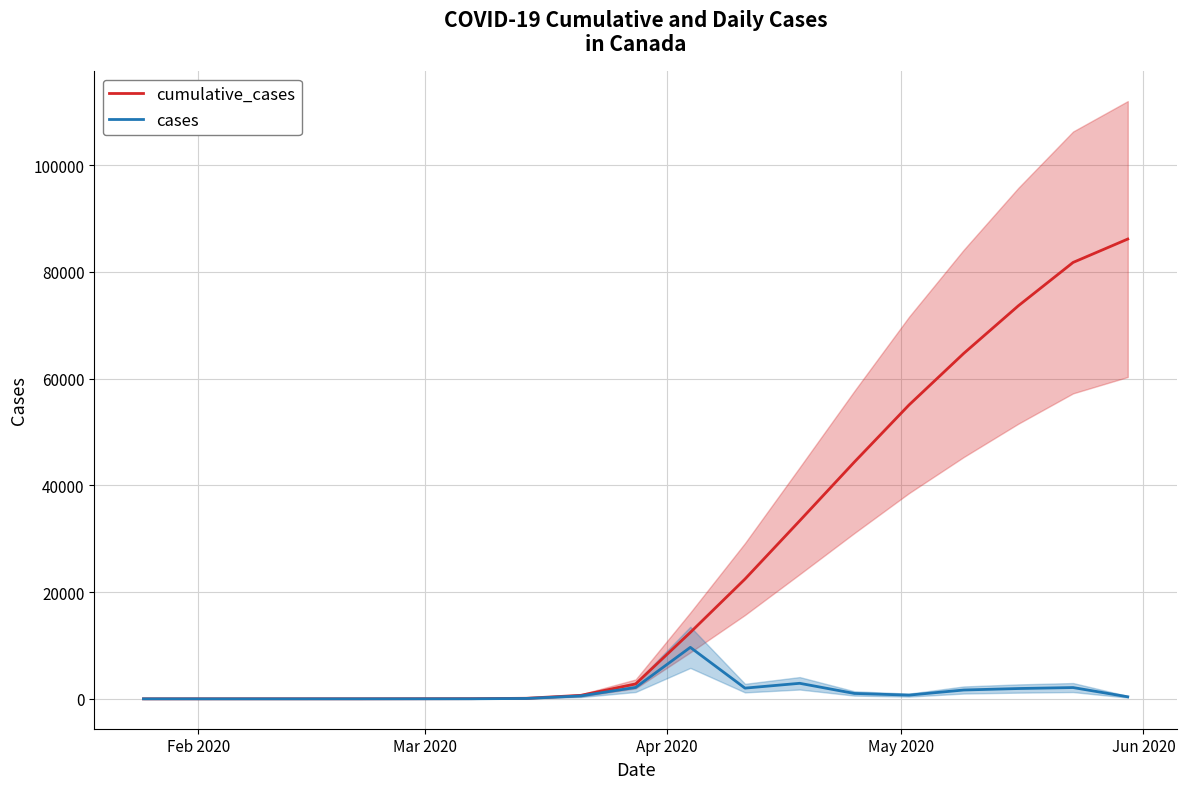

Which series has the largest total across all categories?

cumulative_cases